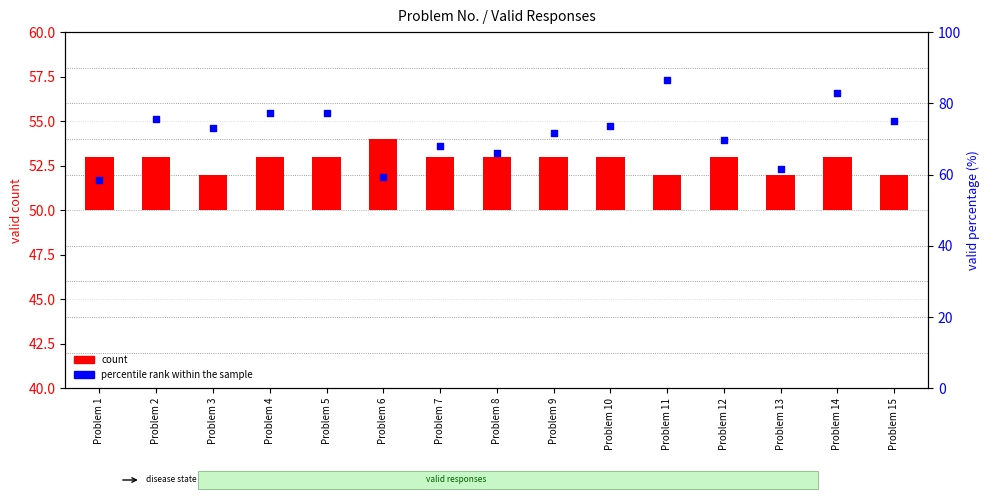

Which series has the widest spread of Y values?

percentile rank within the sample